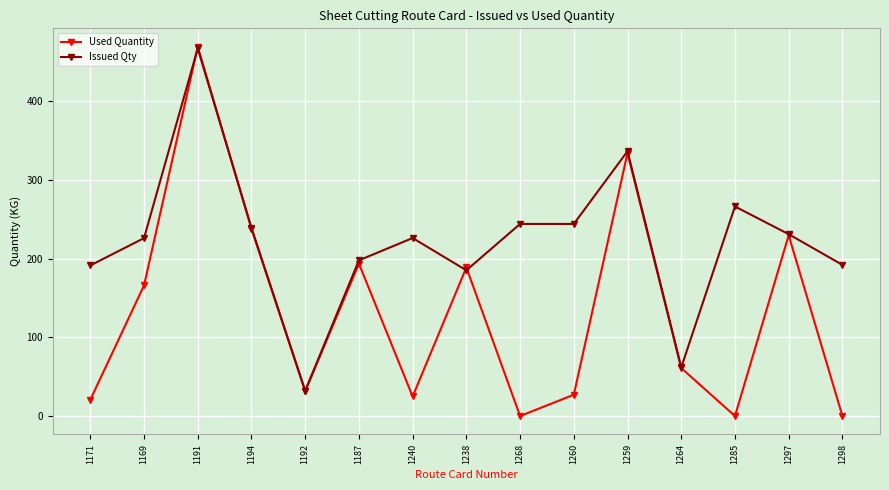

What is the value of the Issued Qty point at the 9th from the left?

244.0